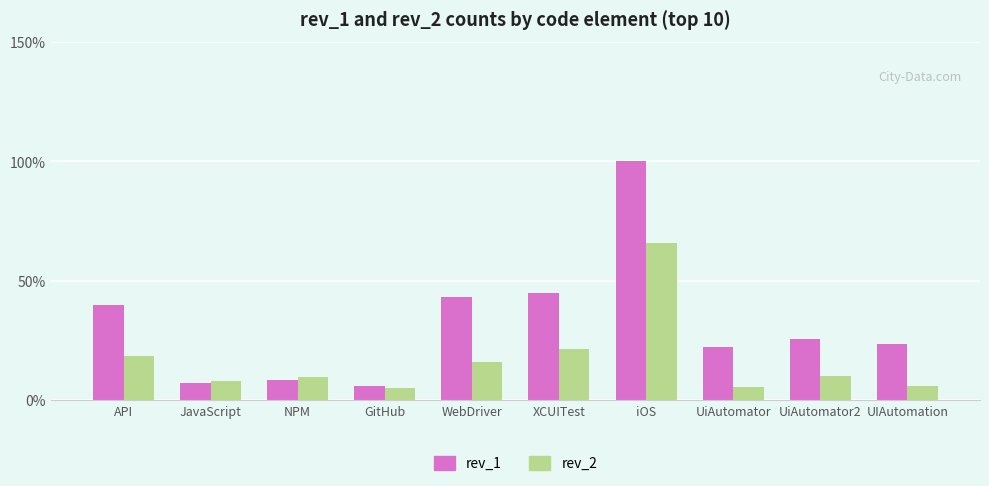

What is the label of the 6th bar from the left?

XCUITest